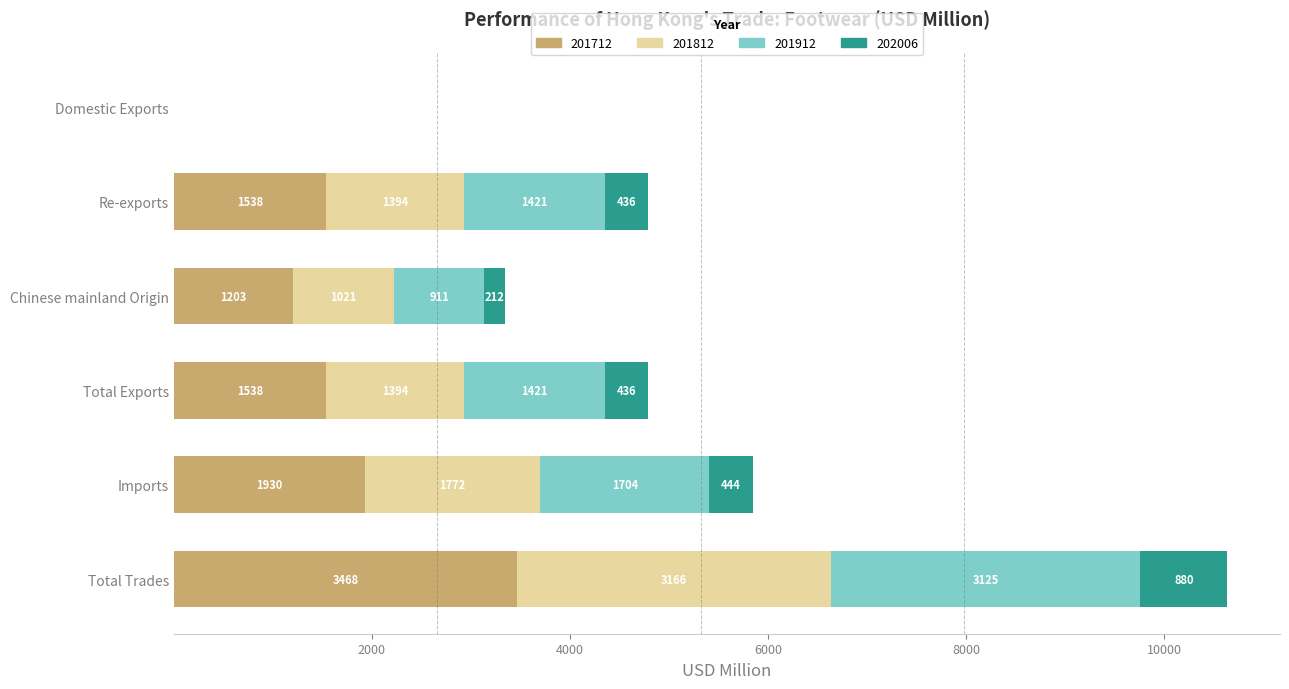

At which label does 201712 reach its peak?

Total Trades